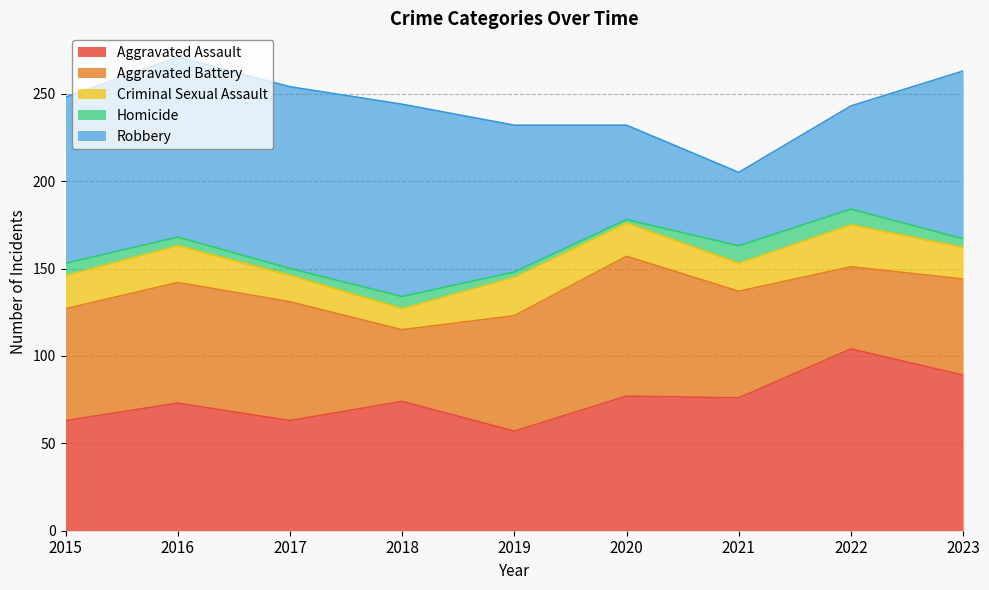

Where is the first local minimum for Homicide?

2017